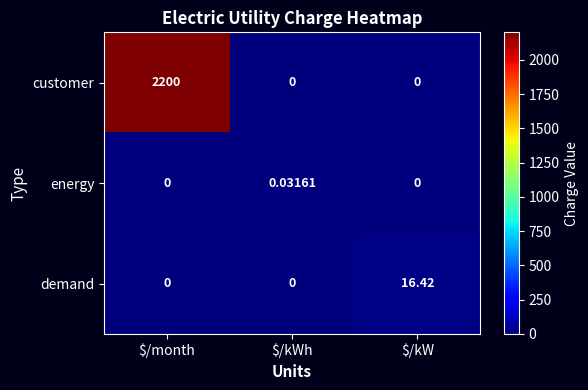

How many data points in customer are above 0?

1